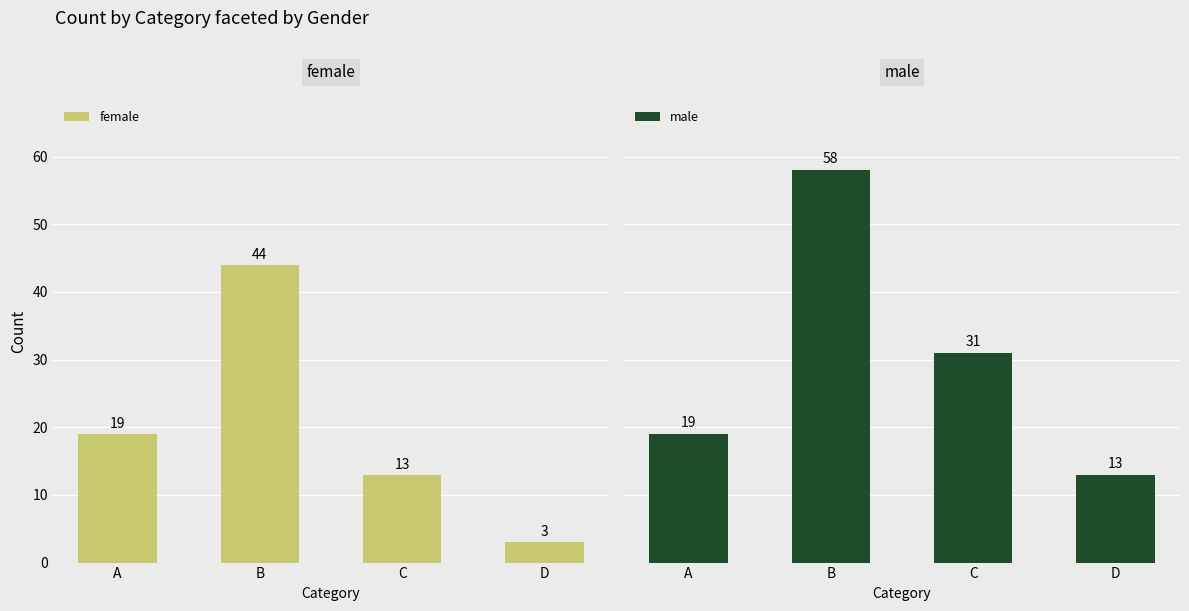

Rank the series by their average value, from lowest to highest.

female, male